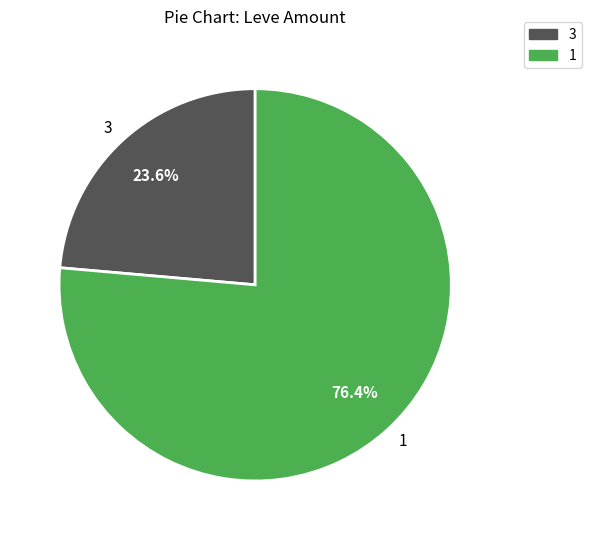

Which slice is the largest?

1